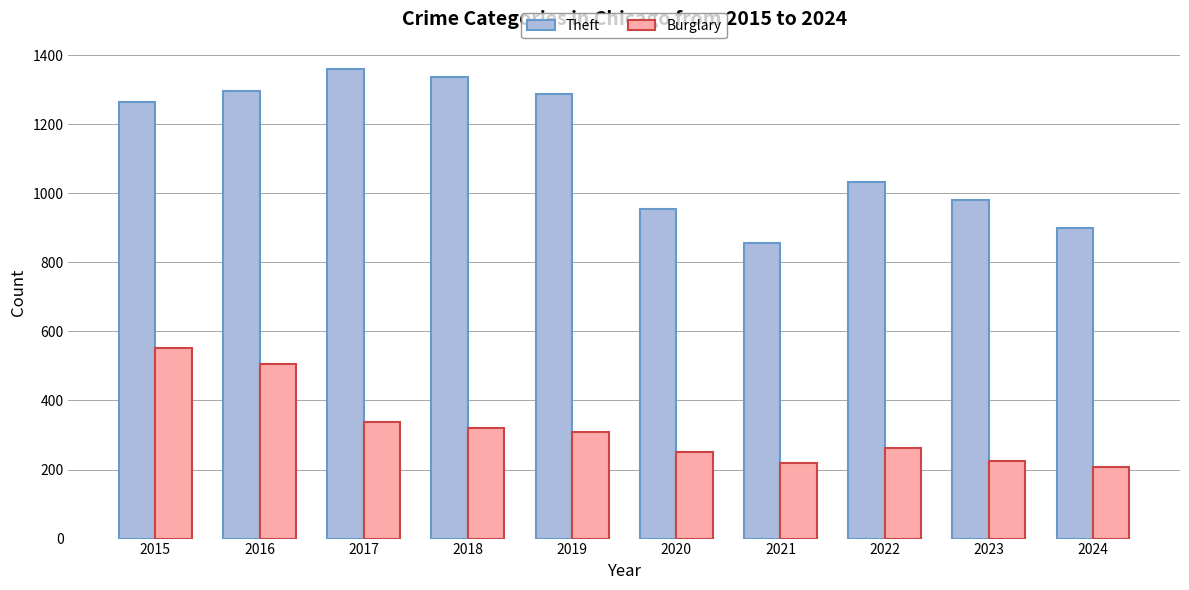

How many data points in Burglary are less than 308?

5